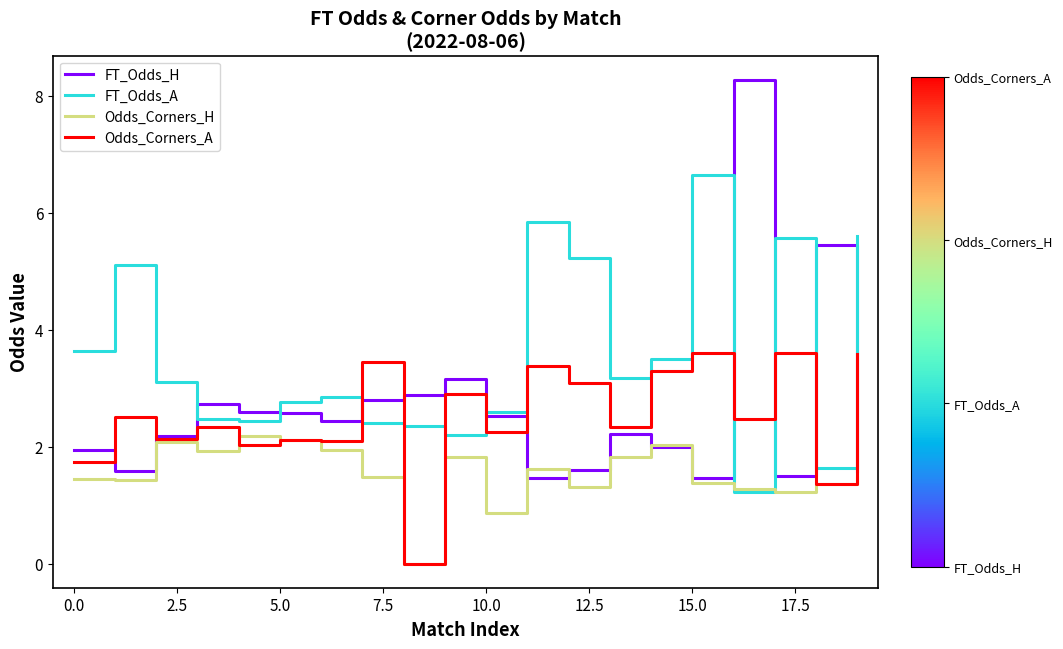

What is the maximum value for FT_Odds_A?

6.7